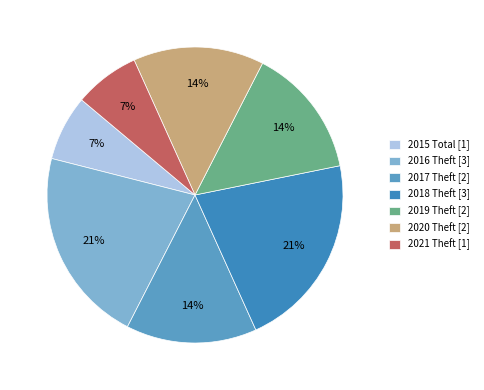

To the nearest percent, what is the average slice percentage?

14%